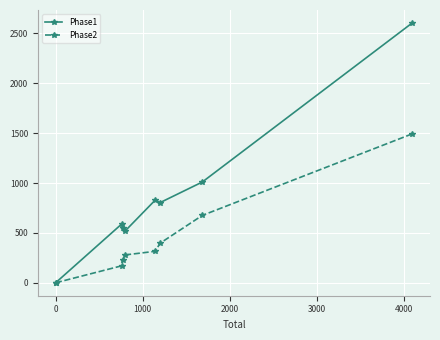

Which series has the widest spread of values?

Phase1